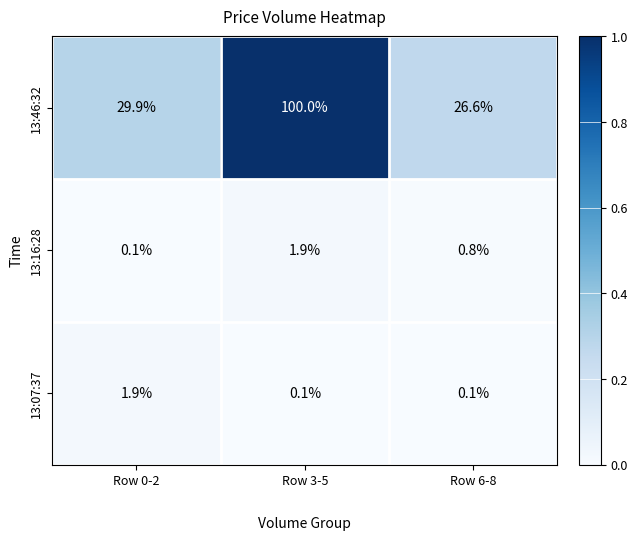

What is the difference between the 13:46:32 values at Row 3-5 and Row 6-8?

73.4